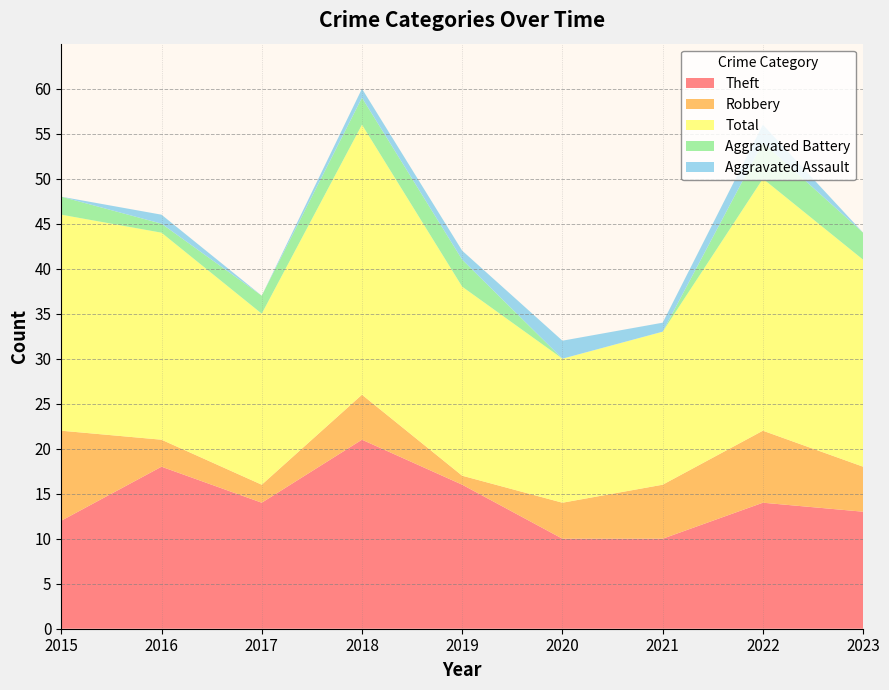

Reading right to left, what are all the values shown in this chart?

Theft: 13	14	10	10	16	21	14	18	12
Robbery: 5	8	6	4	1	5	2	3	10
Total: 23	28	17	16	21	30	19	23	24
Aggravated Battery: 3	4	0	0	3	3	2	1	2
Aggravated Assault: 0	2	1	2	1	1	0	1	0